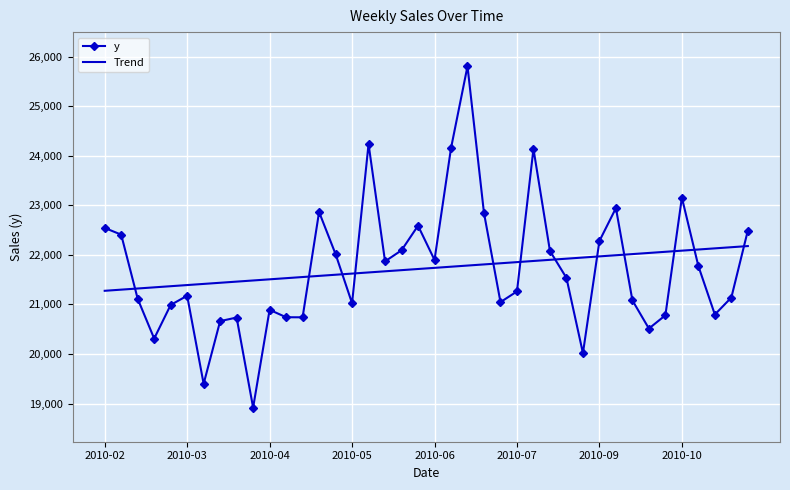

How many values in the Trend series are below 21738?

20